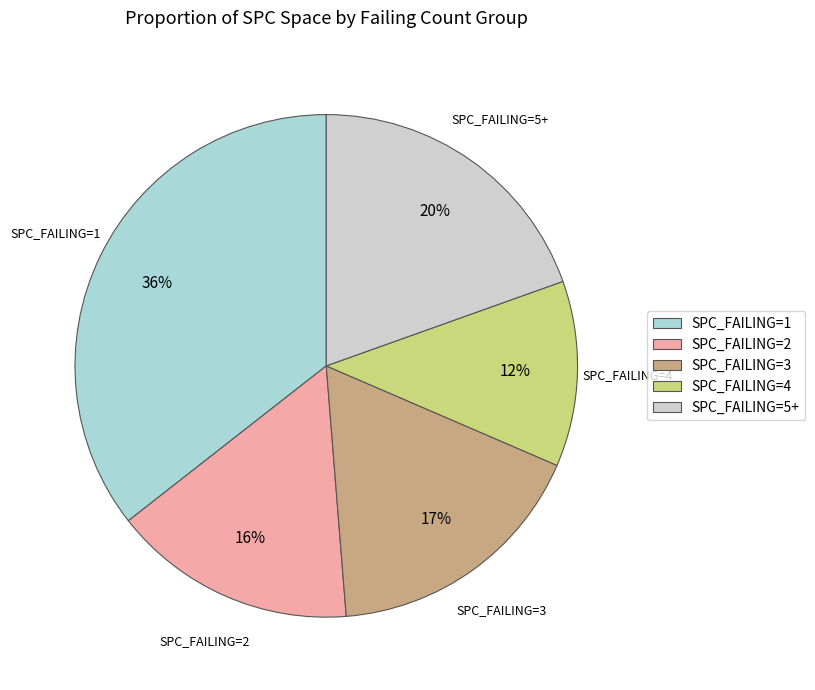

Does any single category account for the majority?

No